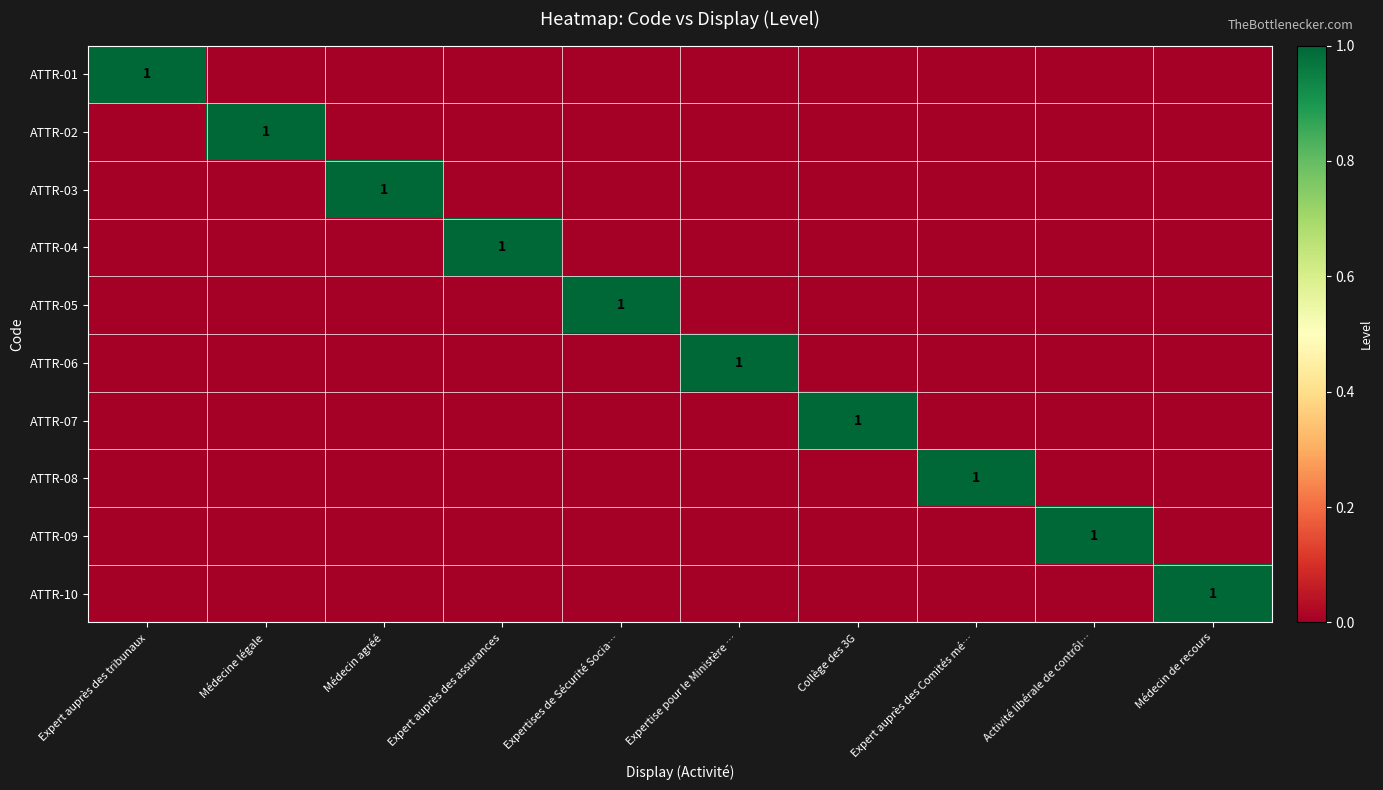

How many series are shown in this chart?

10